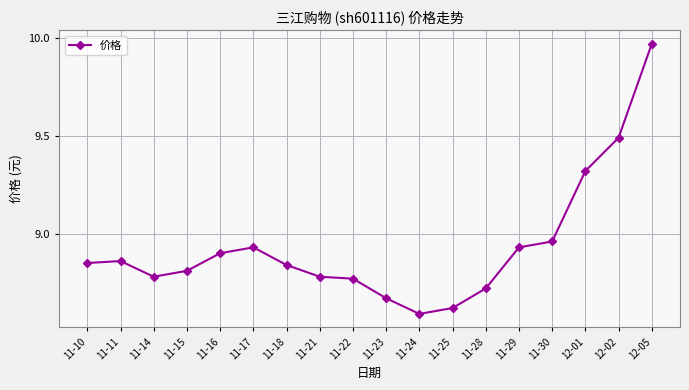

What is the label of the 5th point from the right?

11-29